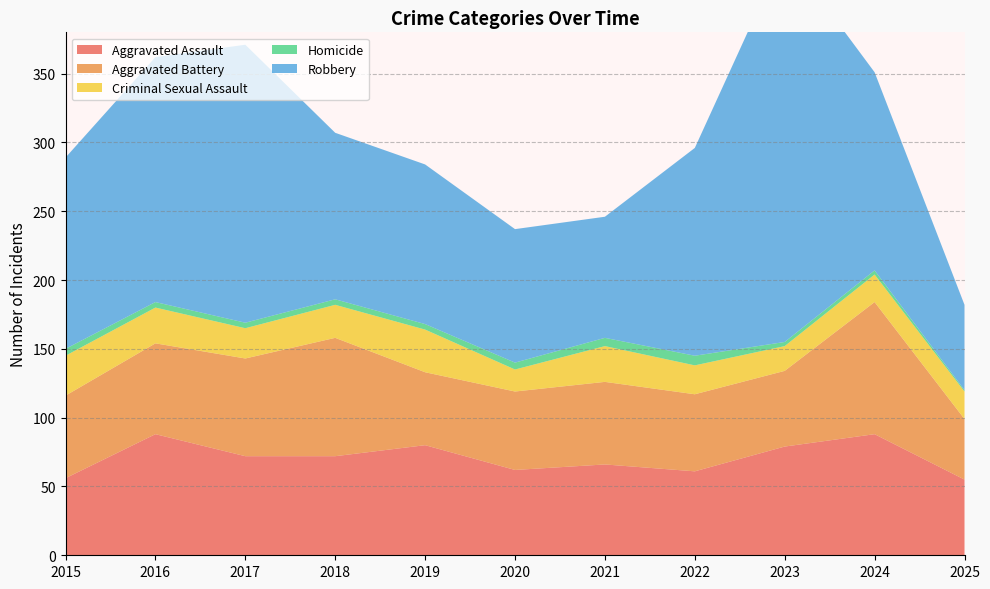

Reading left to right, list all the values displayed in this chart.

Aggravated Assault: 56	88	72	72	80	62	66	61	79	88	55
Aggravated Battery: 60	66	71	86	53	57	60	56	55	96	44
Criminal Sexual Assault: 29	26	22	24	31	16	26	21	18	20	20
Homicide: 5	4	4	4	4	5	6	7	3	3	1
Robbery: 139	178	202	121	116	97	88	151	284	144	62